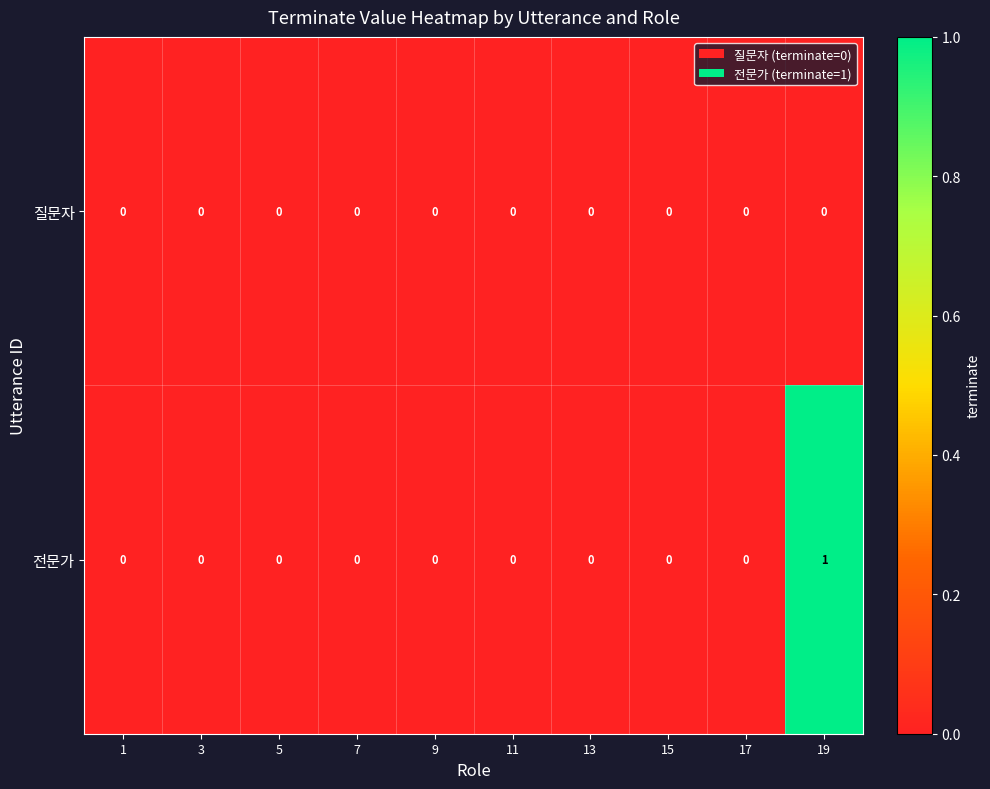

Which label corresponds to the largest value in the chart?

19